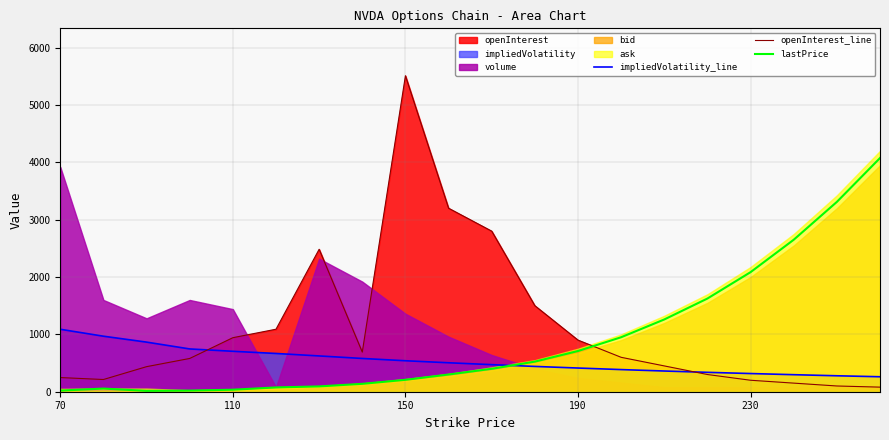

What is the maximum value for impliedVolatility_line?

1089.0